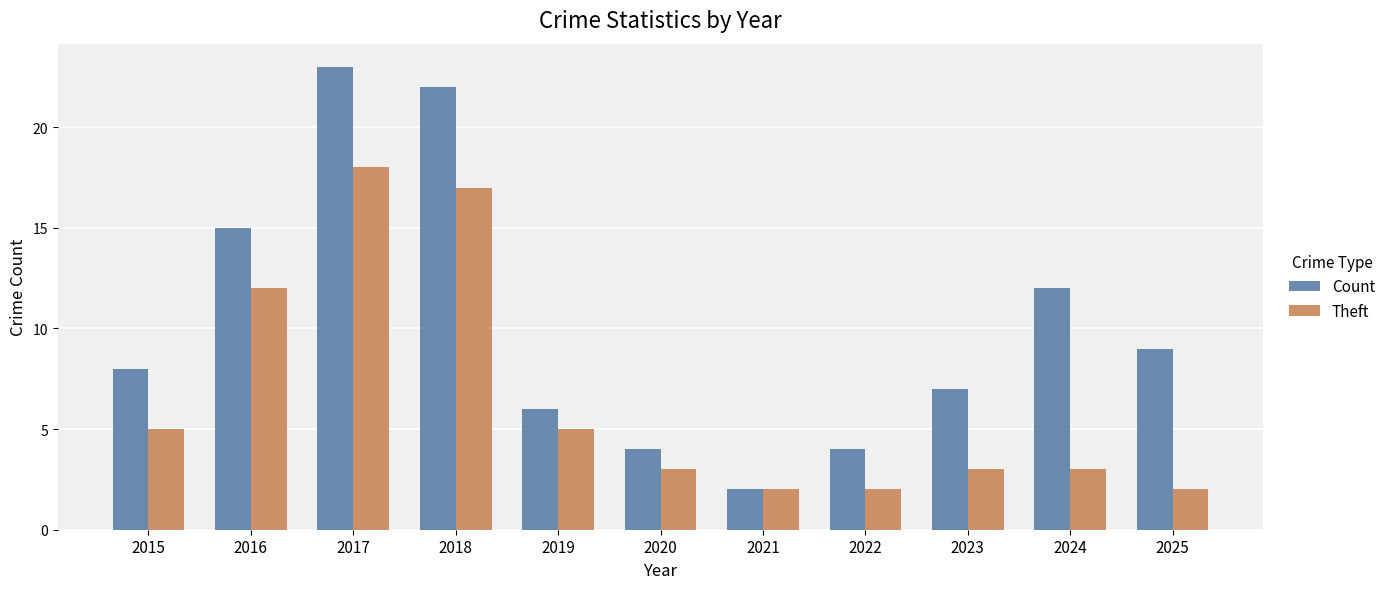

How many series are shown in this chart?

2